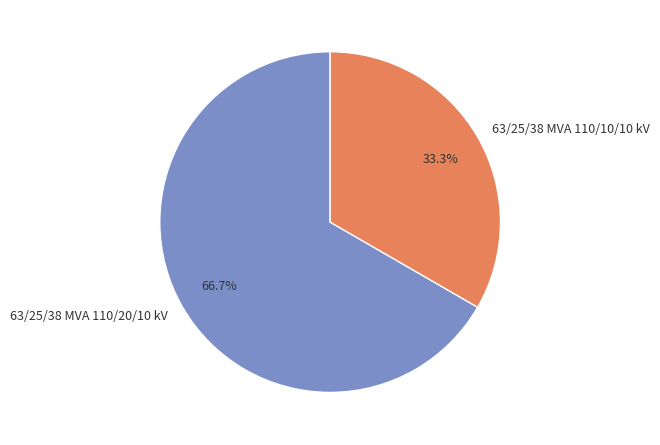

How many slices are in this pie chart?

2